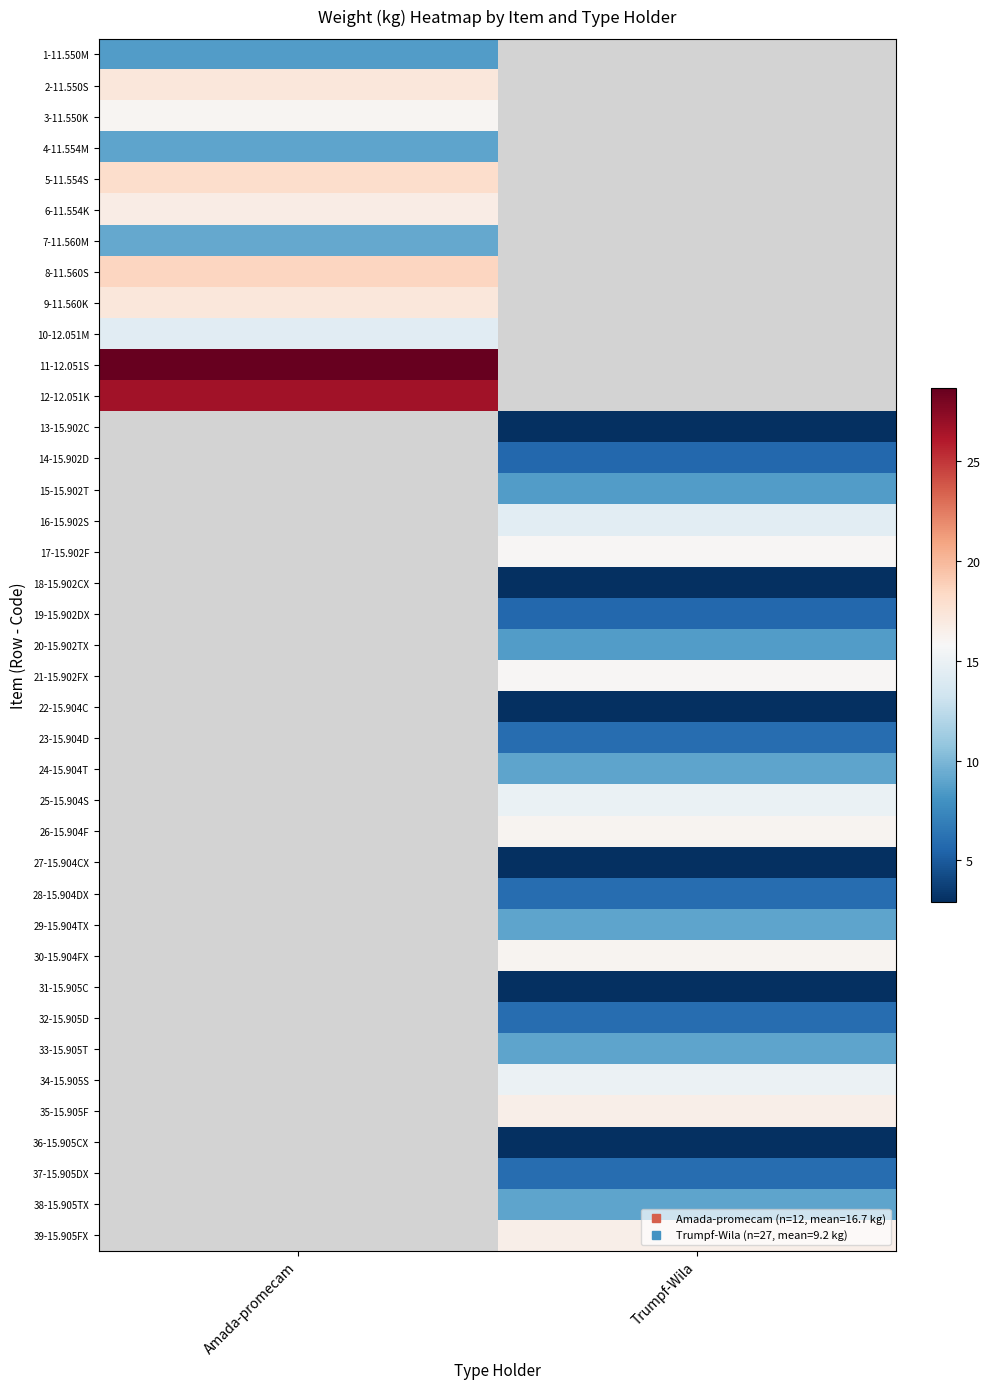

What is the spread (max minus min) of values at Amada-promecam?

20.1